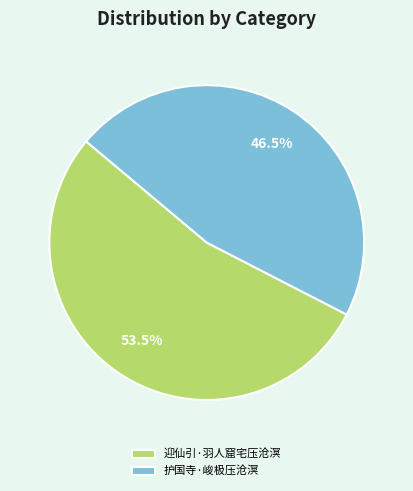

Rank the categories by value from highest to lowest.

迎仙引·羽人窟宅压沧溟, 护国寺·峻极压沧溟